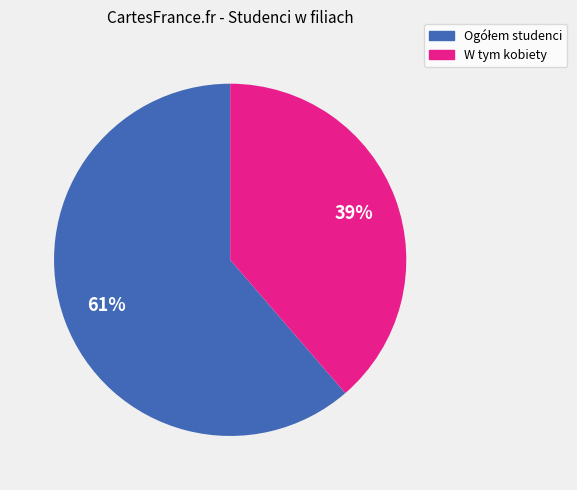

Is there a majority slice in this chart?

Yes